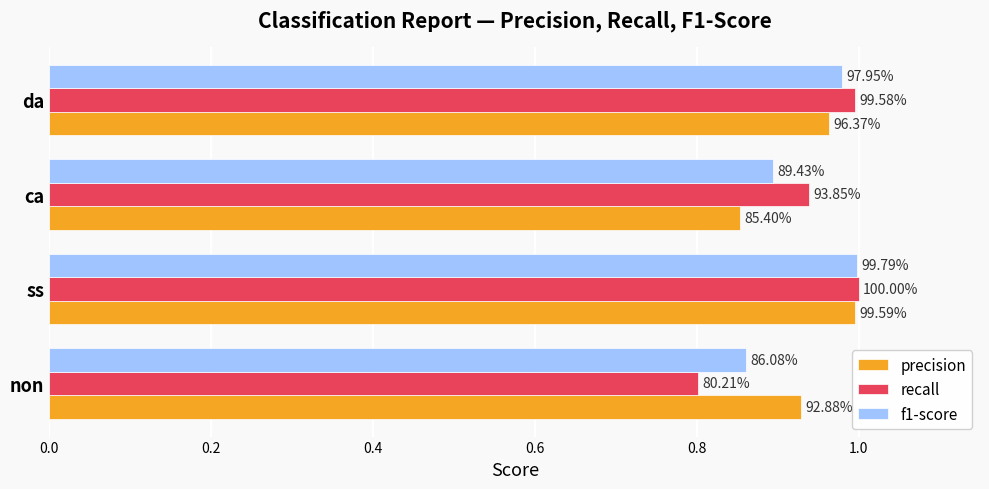

Which series has the largest total across all categories?

precision